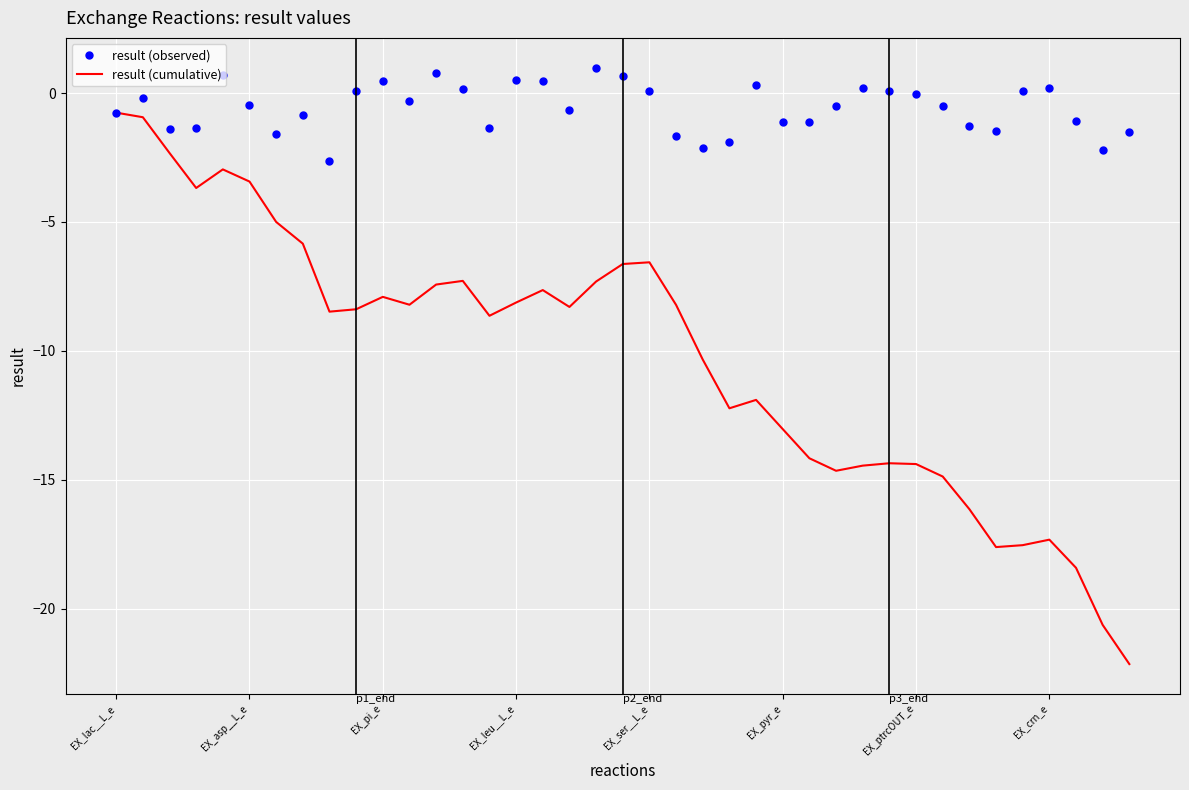

What is the minimum value for result (observed)?

-2.6